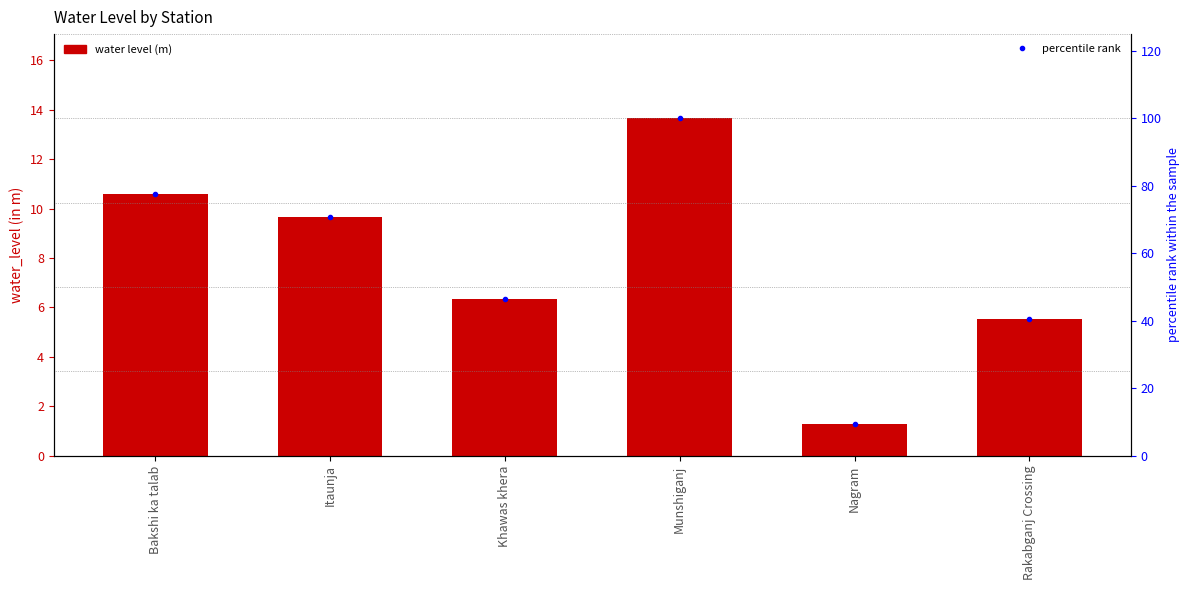

Is the value of percentile rank at Bakshi ka talab greater than the value of water_level (in m) at Nagram?

Yes